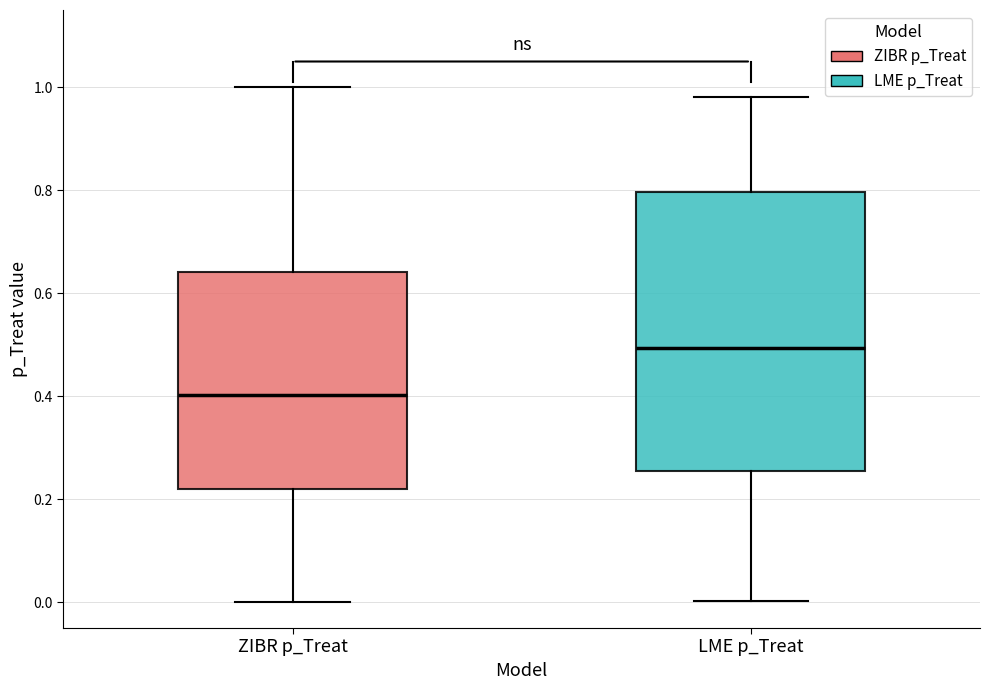

Reading left to right, transcribe this box plot: for each box, give where its median line is, the range the box spans, and where its two whiskers end, as read against the y-axis. The values are not printed on the chart, so give them approximately, as read against the axis.

ZIBR p_Treat: median 0.40, box 0.22 to 0.64, whiskers 0.00 to 1.00
LME p_Treat: median 0.50, box 0.26 to 0.80, whiskers 0.00 to 0.98